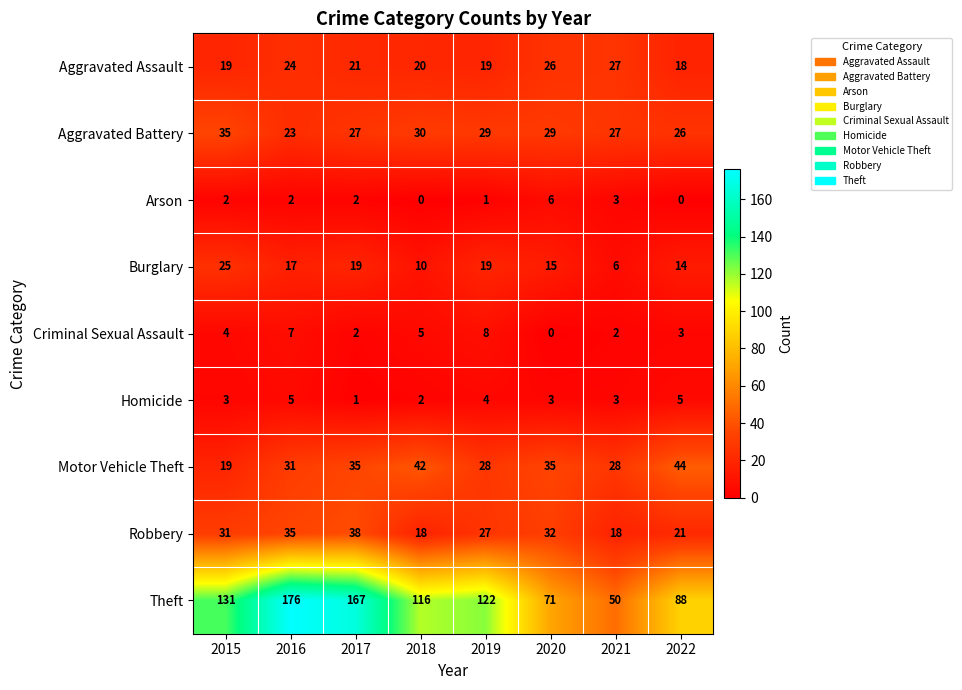

Count the number of data series in this chart.

9